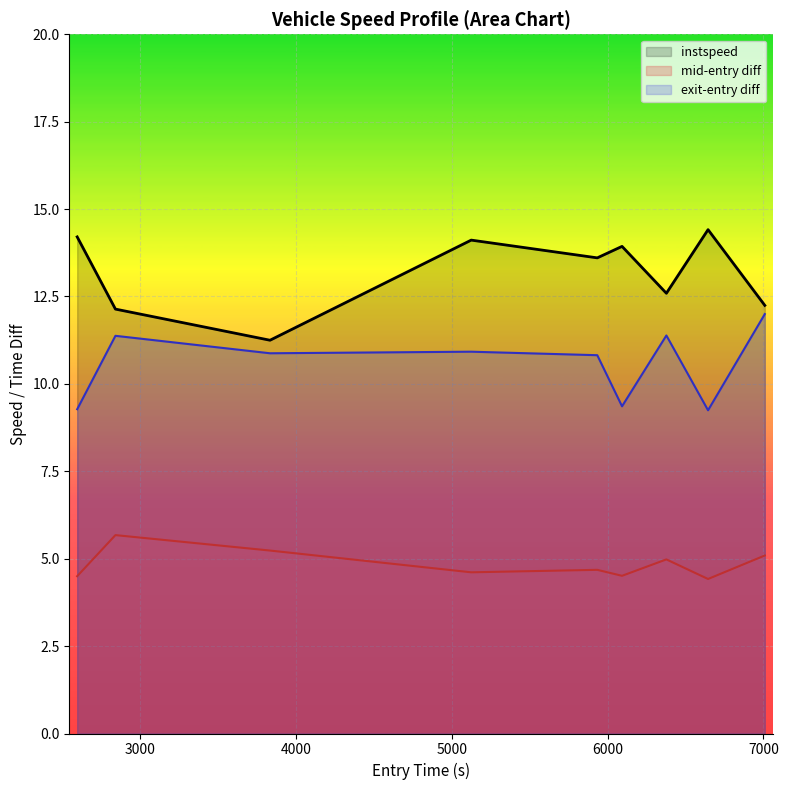

What is the difference between the maximum and minimum values in the mid-entry diff series?

1.3